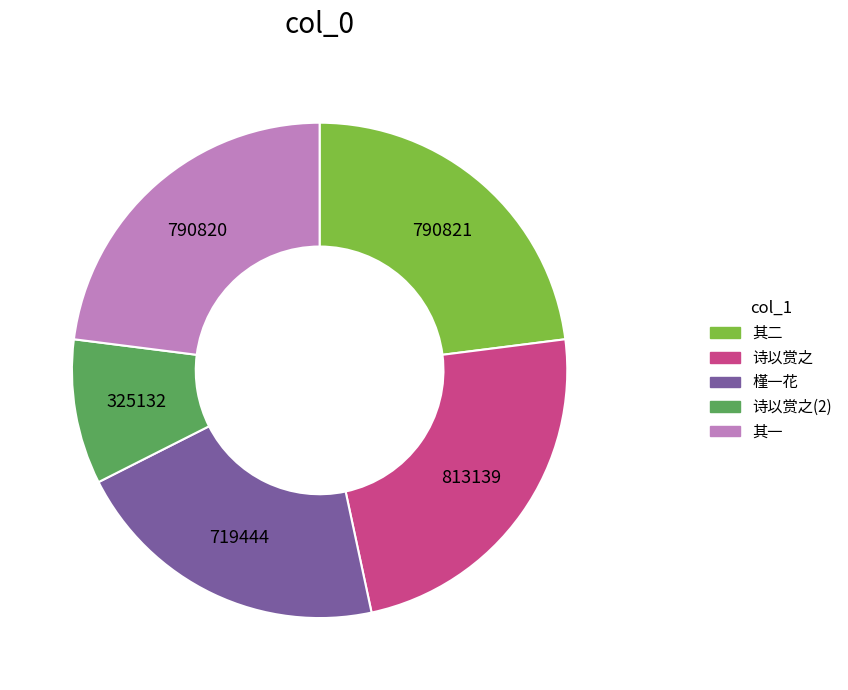

Is there a majority slice in this chart?

No